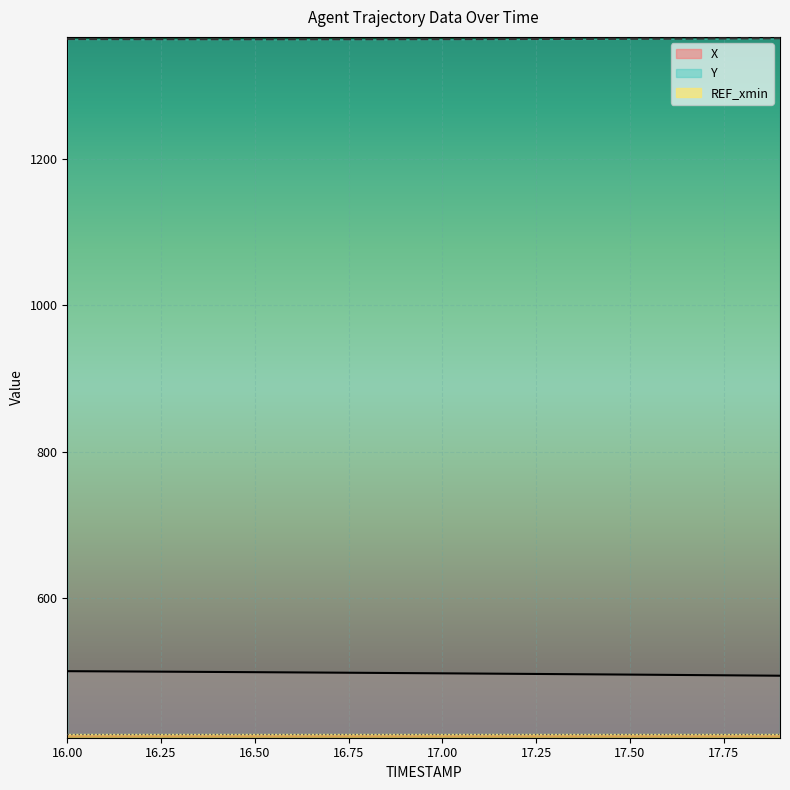

Which series has the largest range (max minus min)?

X